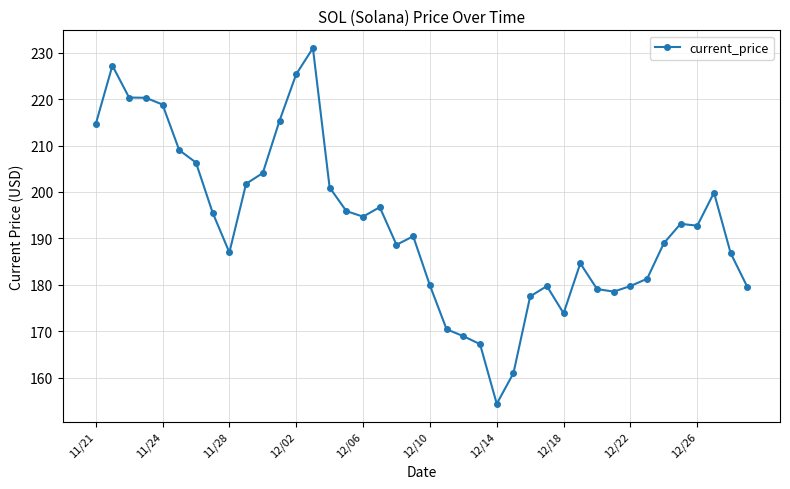

What is the value of the 28th point from the left?

179.7